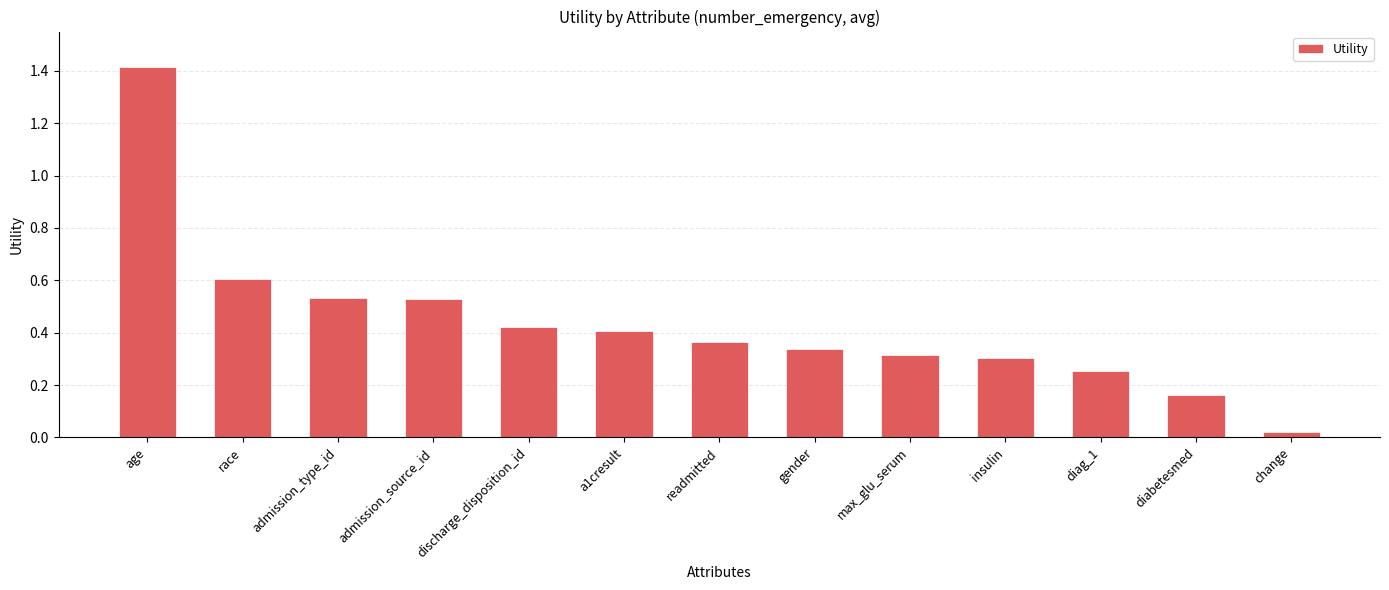

What is the label of the 7th bar from the left?

readmitted